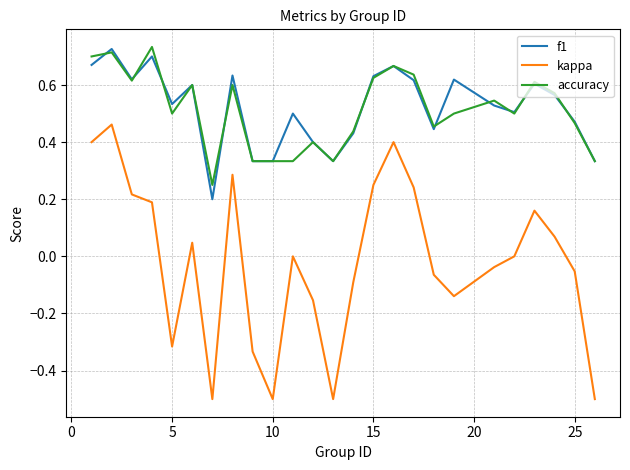

Which series has the largest range (max minus min)?

kappa